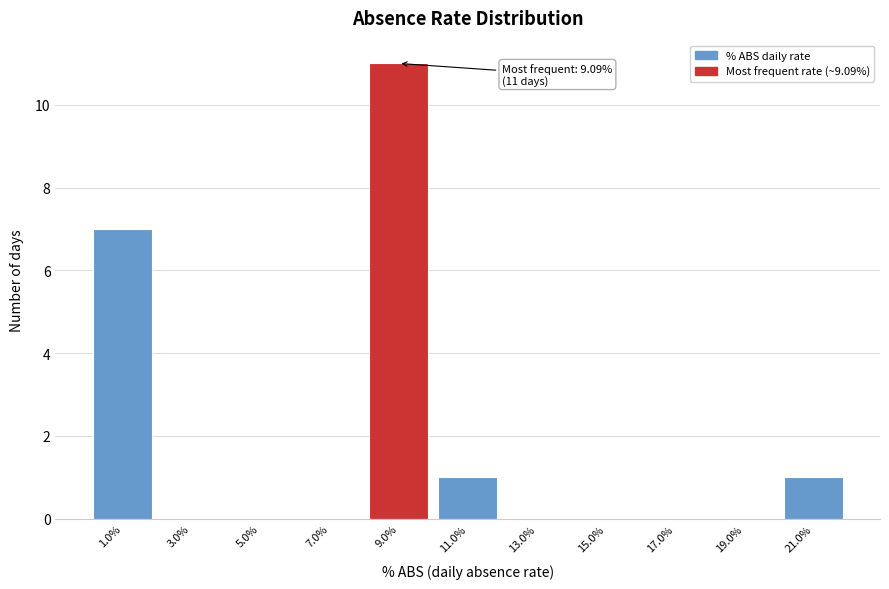

Reading right to left, transcribe all the data shown in this chart.

21.0%=1	19.0%=0	17.0%=0	15.0%=0	13.0%=0	11.0%=1	9.0%=11	7.0%=0	5.0%=0	3.0%=0	1.0%=7